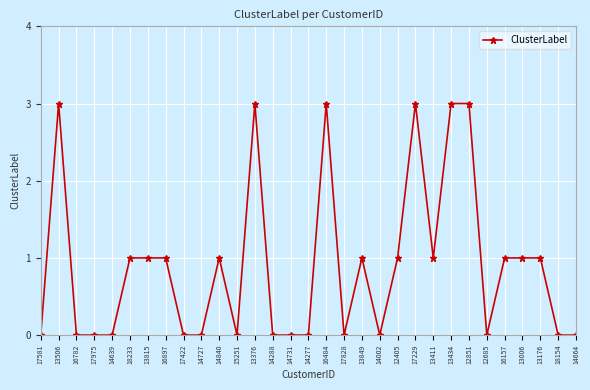

Between 16782 and 13376, which is larger?

13376